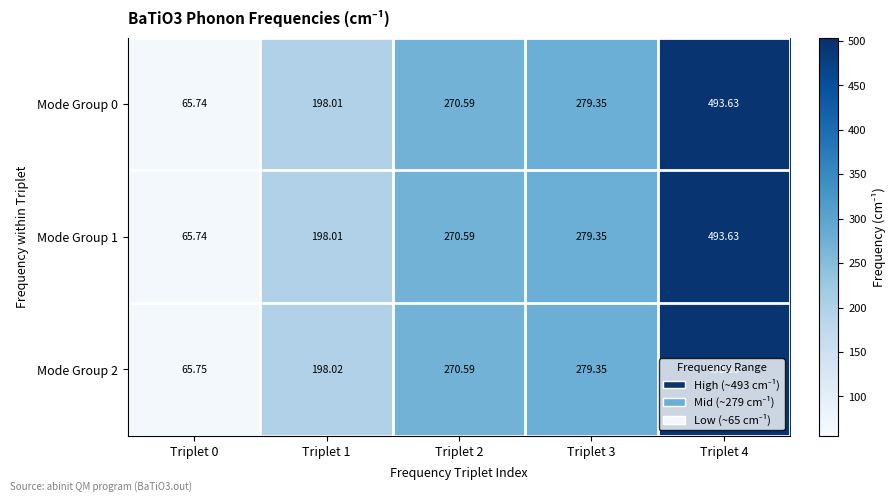

How many categories are shown in the chart?

5